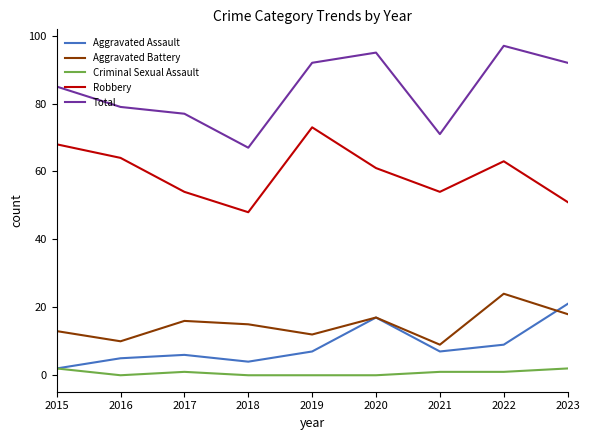

True or false: Criminal Sexual Assault and Aggravated Battery intersect in this chart.

False